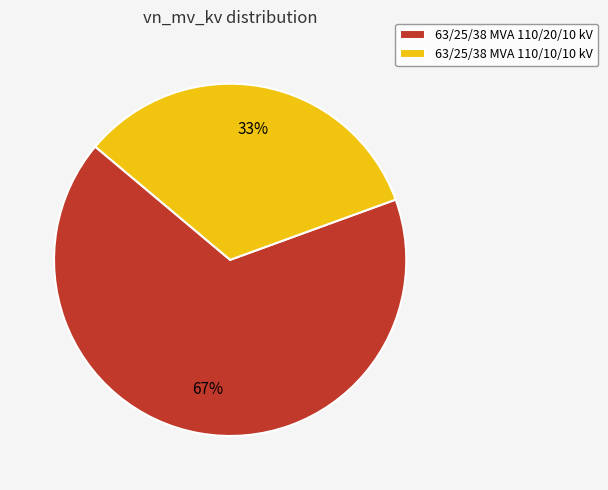

To the nearest percent, what percentage of the pie is 63/25/38 MVA 110/10/10 kV?

33%